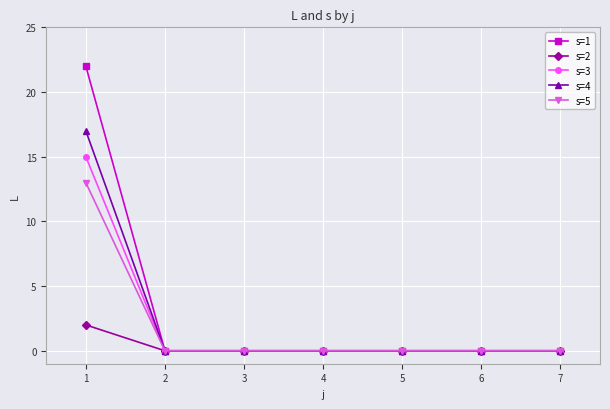

The value of s=3 at 5 is 0. True or false?

True